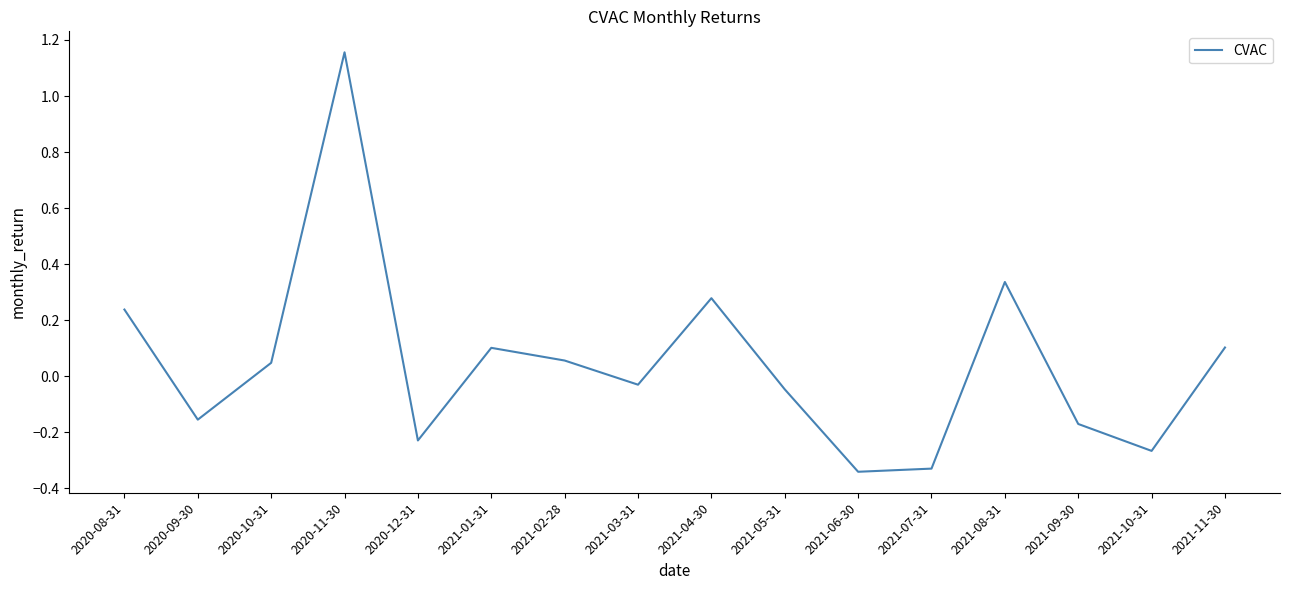

What position from the left is 2021-09-30?

14